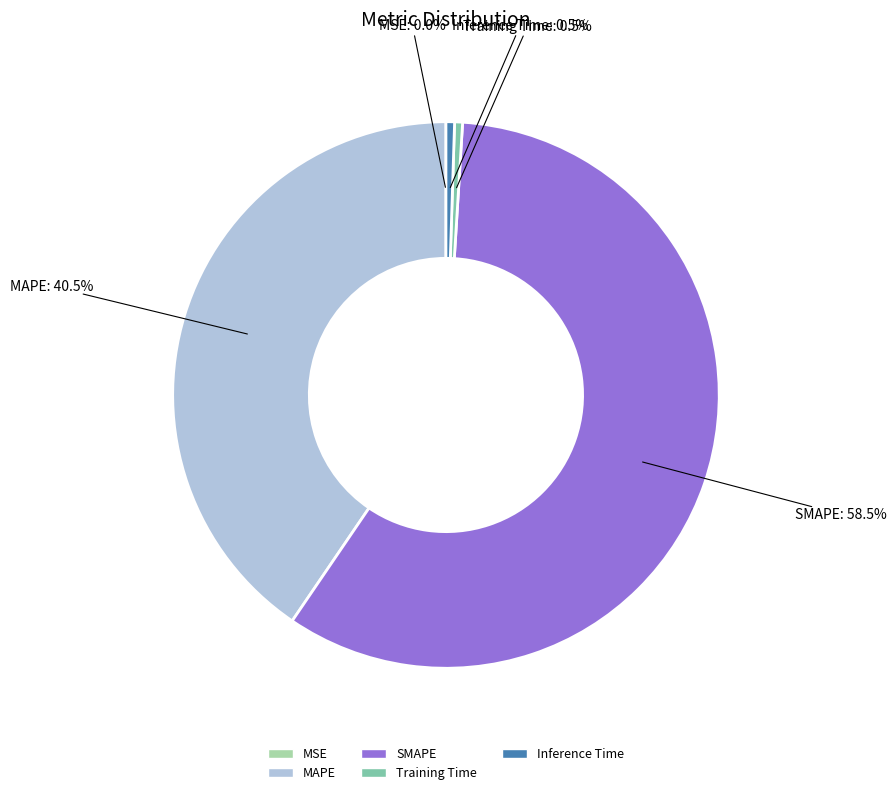

What portion of the pie excludes MAPE?

59.5%